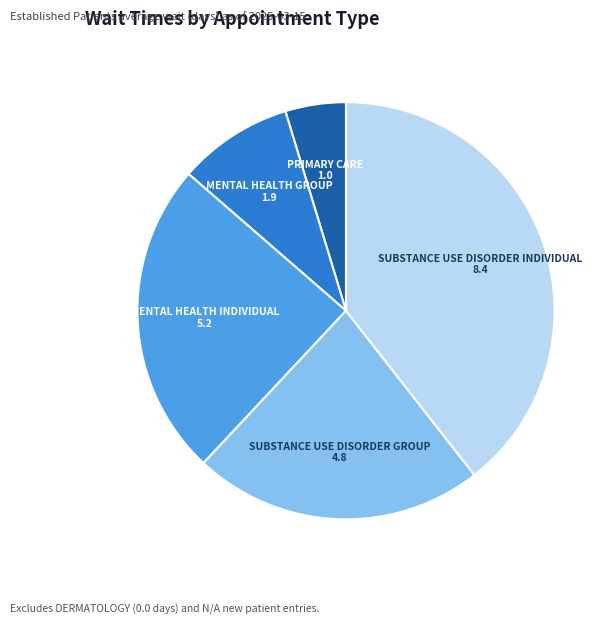

Is PRIMARY CARE the majority of the pie?

No